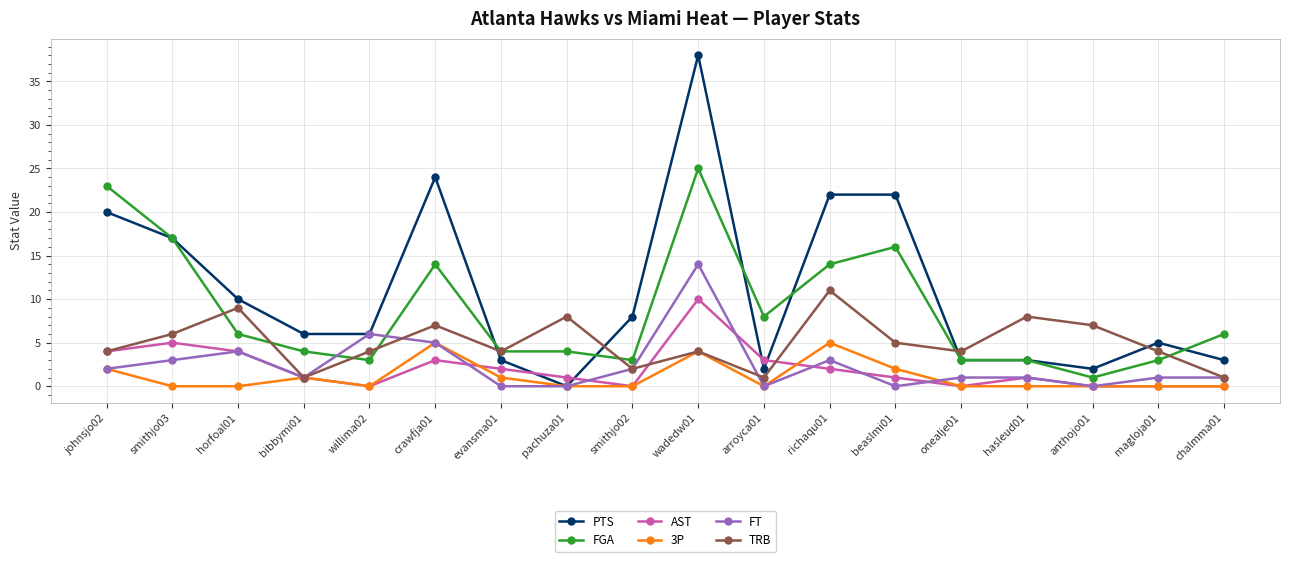

True or false: AST and FGA cross at least once.

False